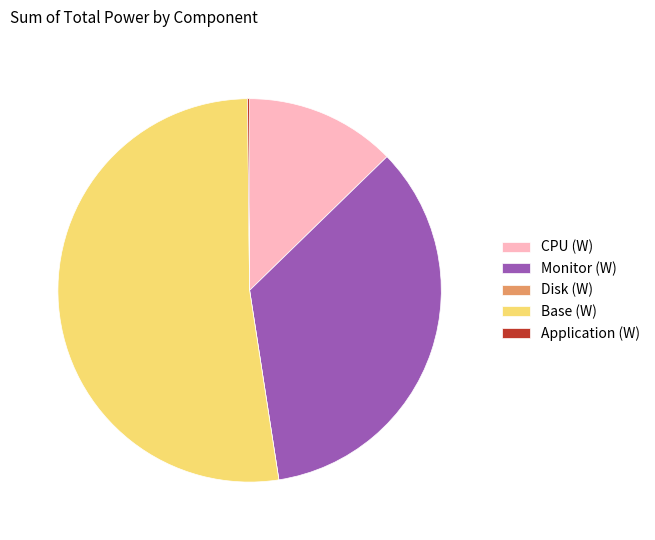

Does Base (W) represent more than half of the total?

Yes